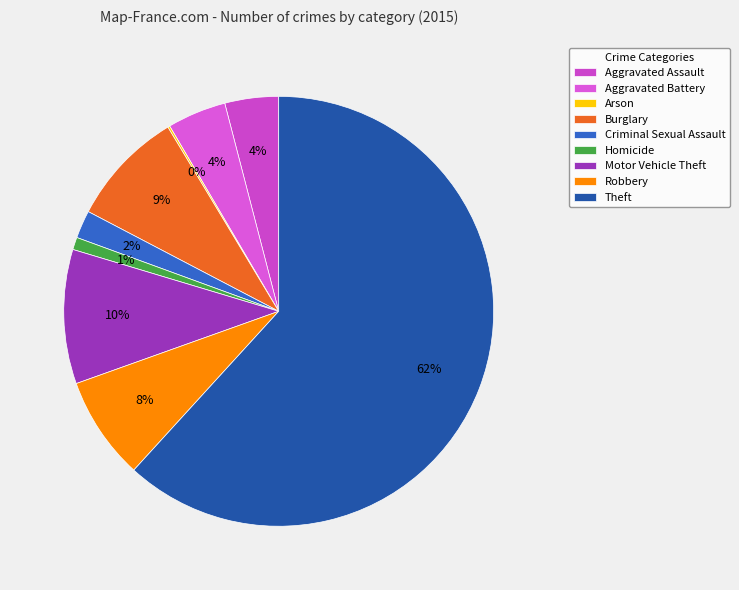

What is the total percentage of Aggravated Battery and Aggravated Assault?

8.5%